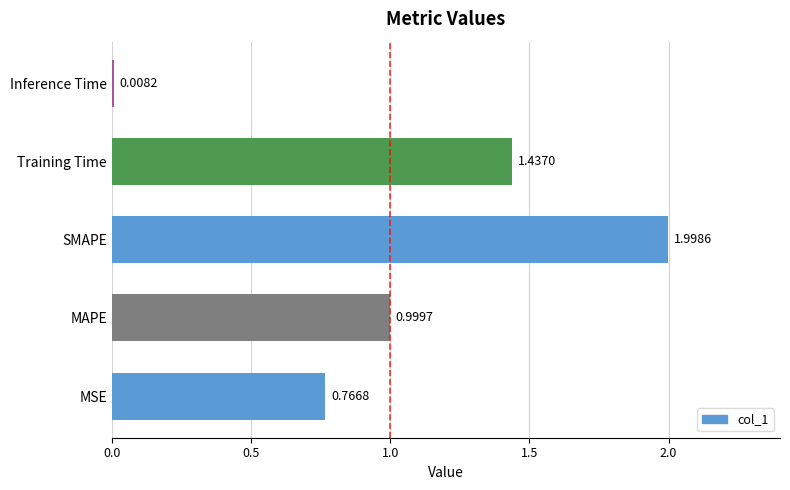

What is the change in value from SMAPE to Inference Time?

-2.0